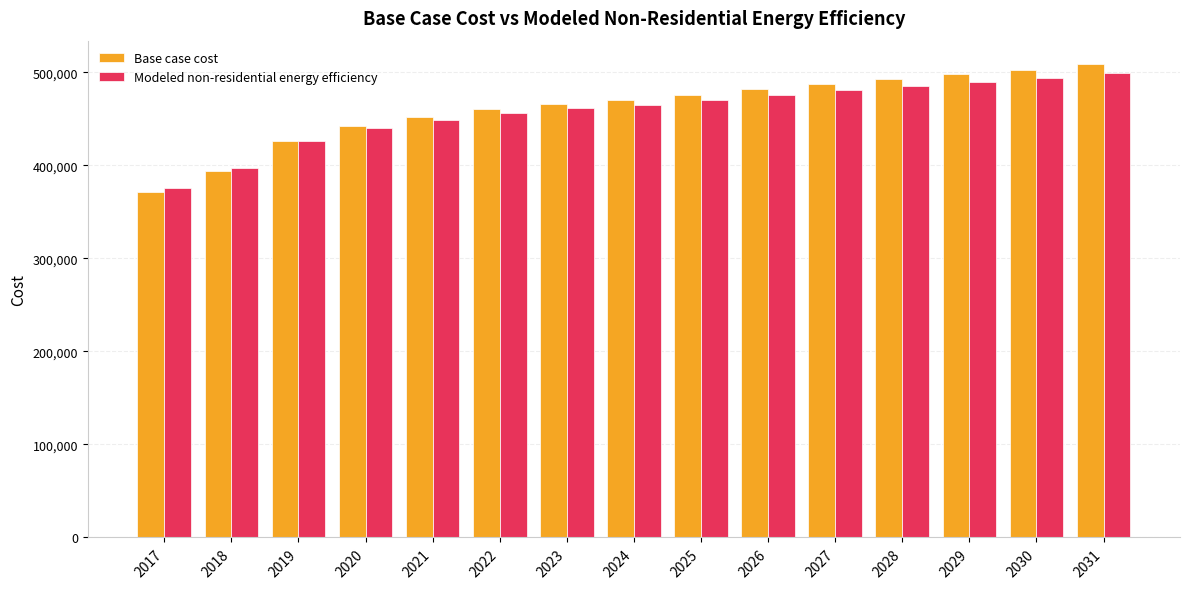

How many bars are there in each group?

2